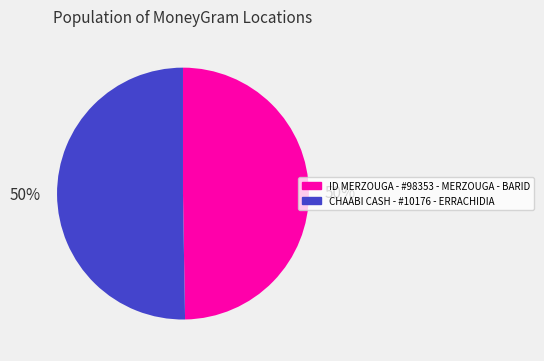

To the nearest percent, what is the average slice percentage?

50%